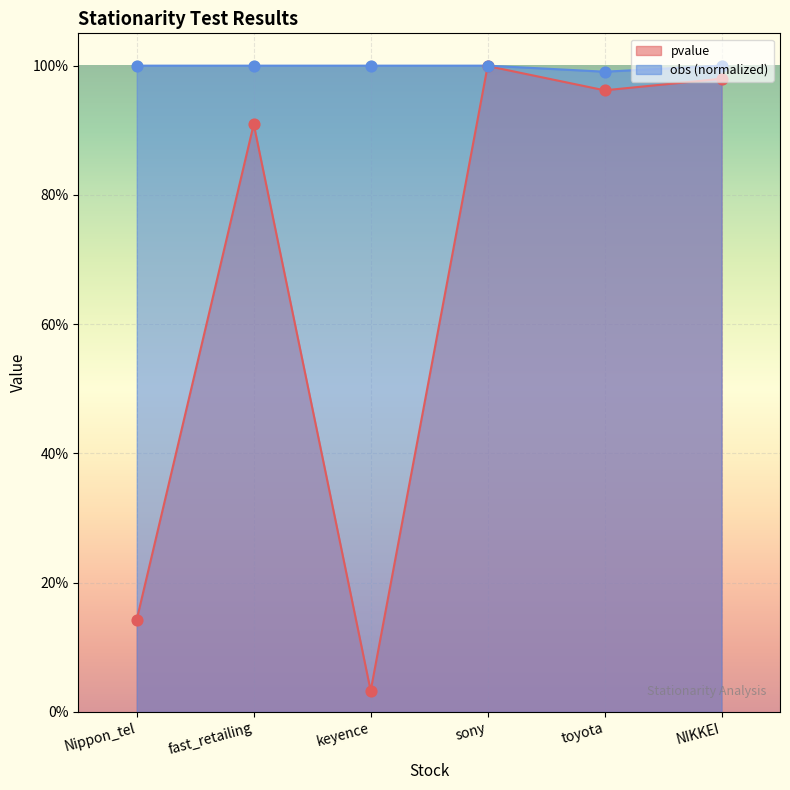

Which series has the largest Y range (max minus min)?

pvalue